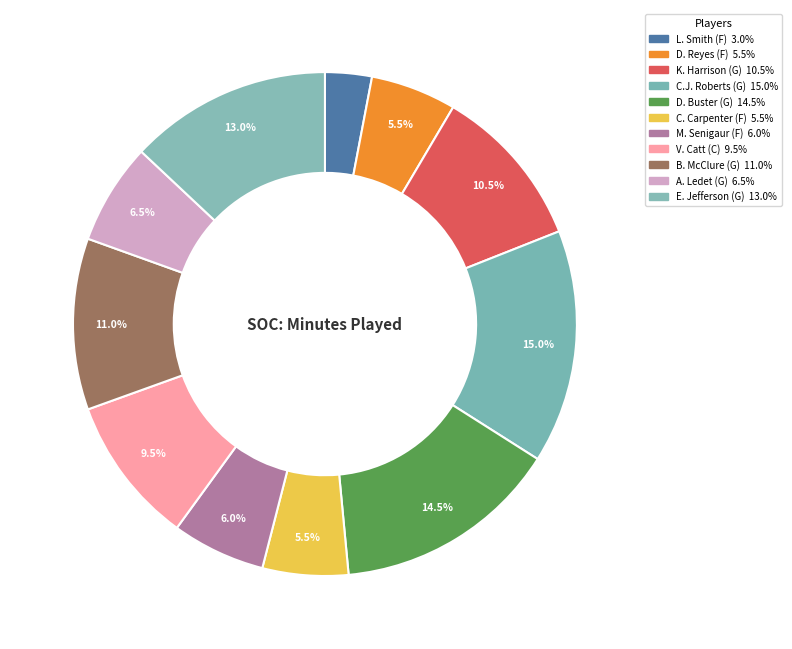

How many slices are in this pie chart?

11